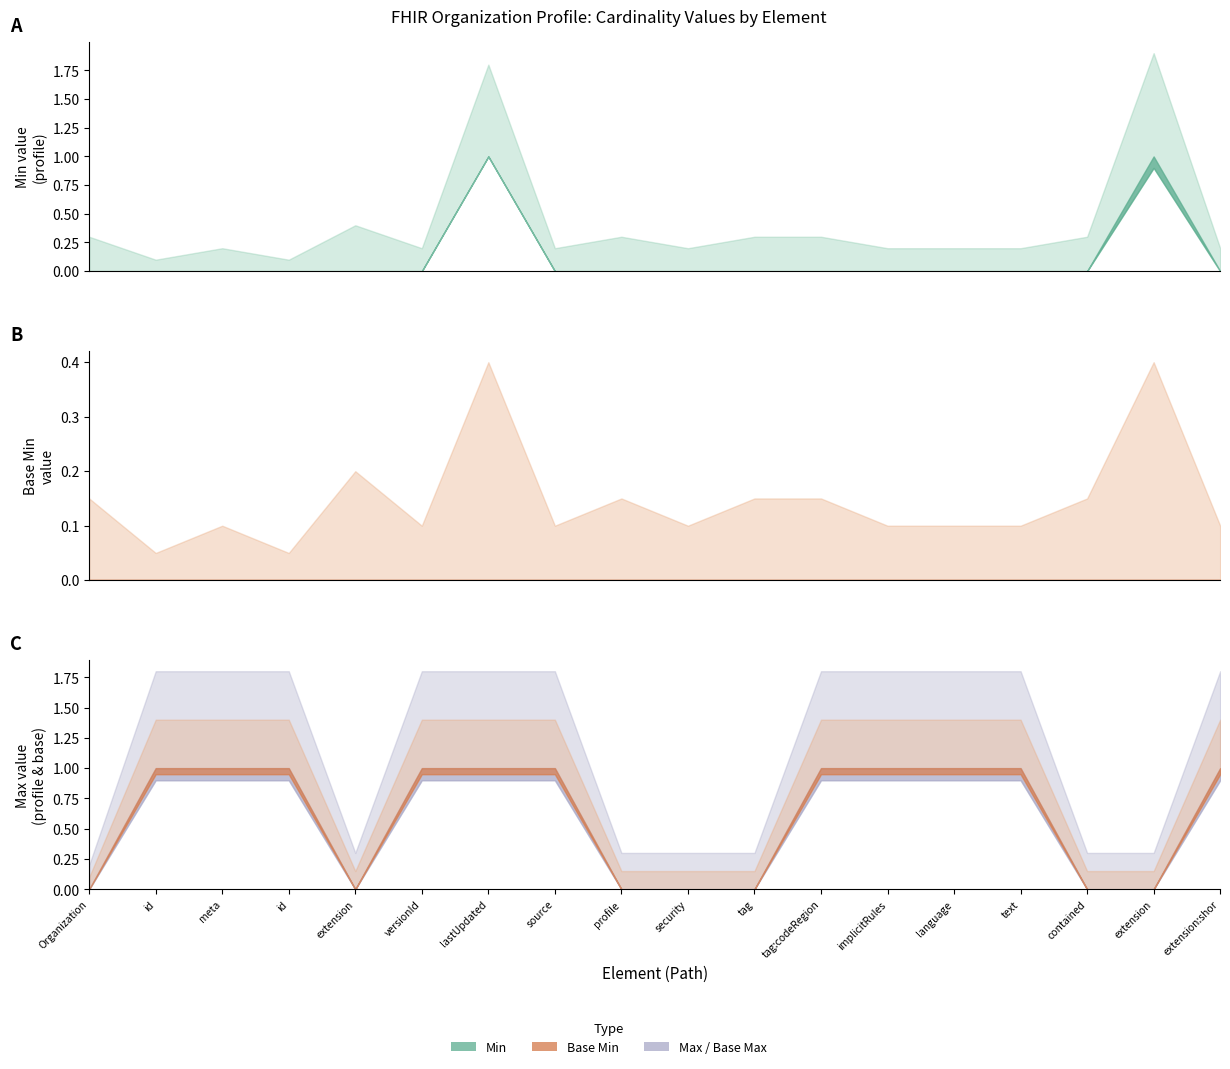

True or false: Base Min and Min cross at least once.

False